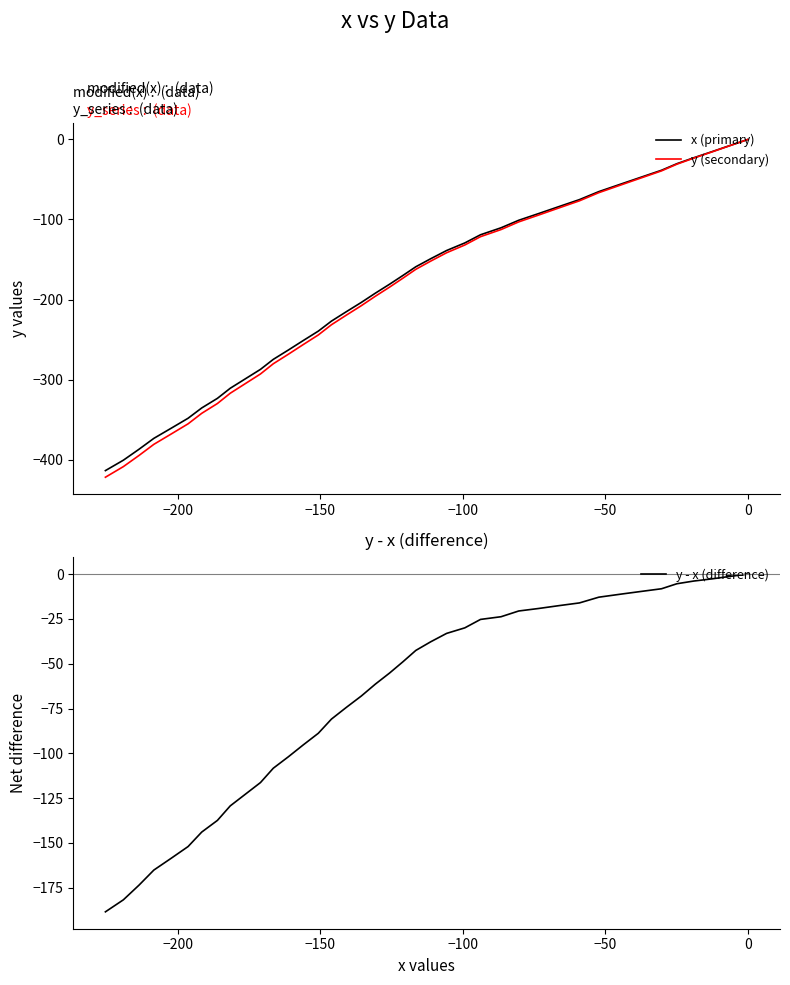

Does the chart display data point markers on the line(s)?

No